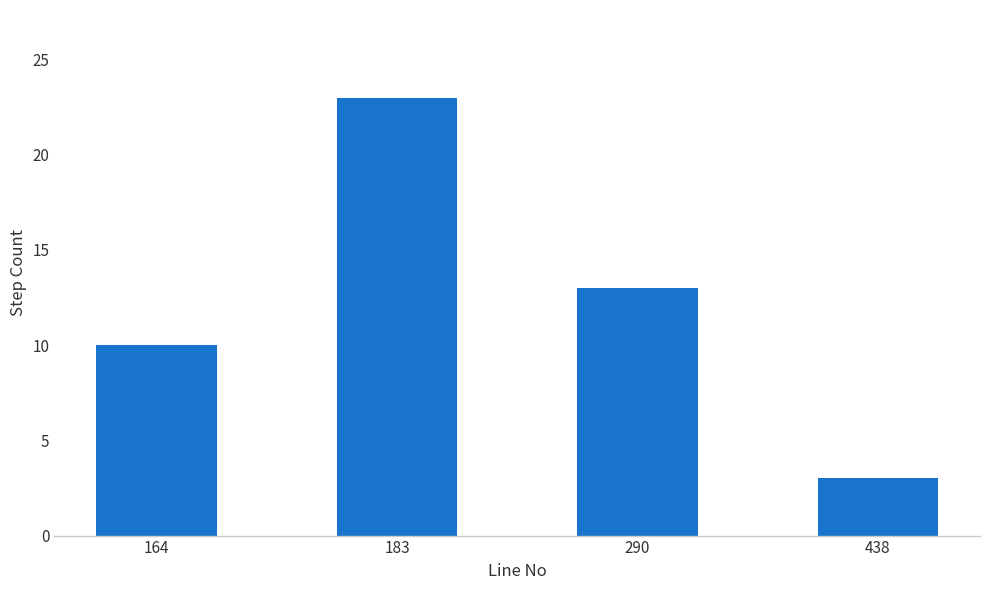

Rank the categories by value from lowest to highest.

438, 164, 290, 183